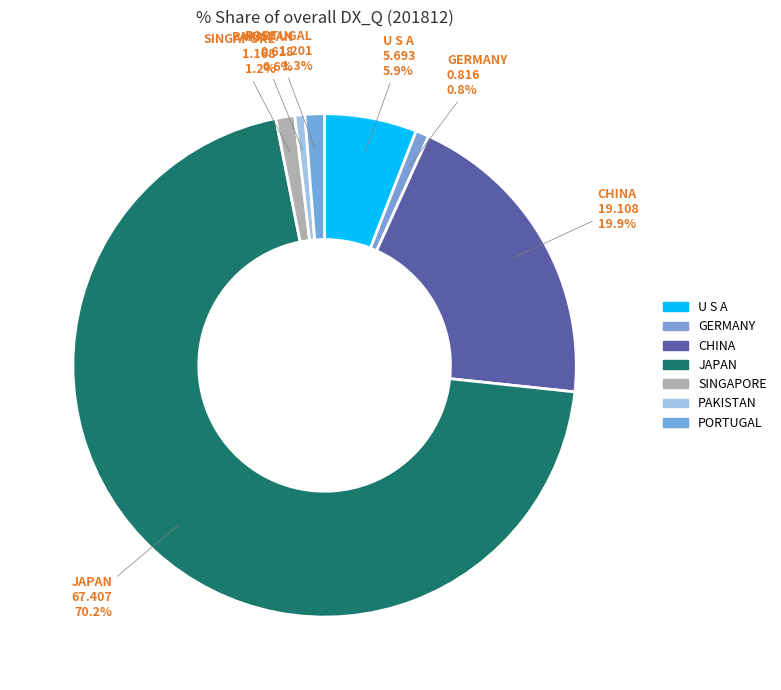

How many segments does this pie chart have?

7